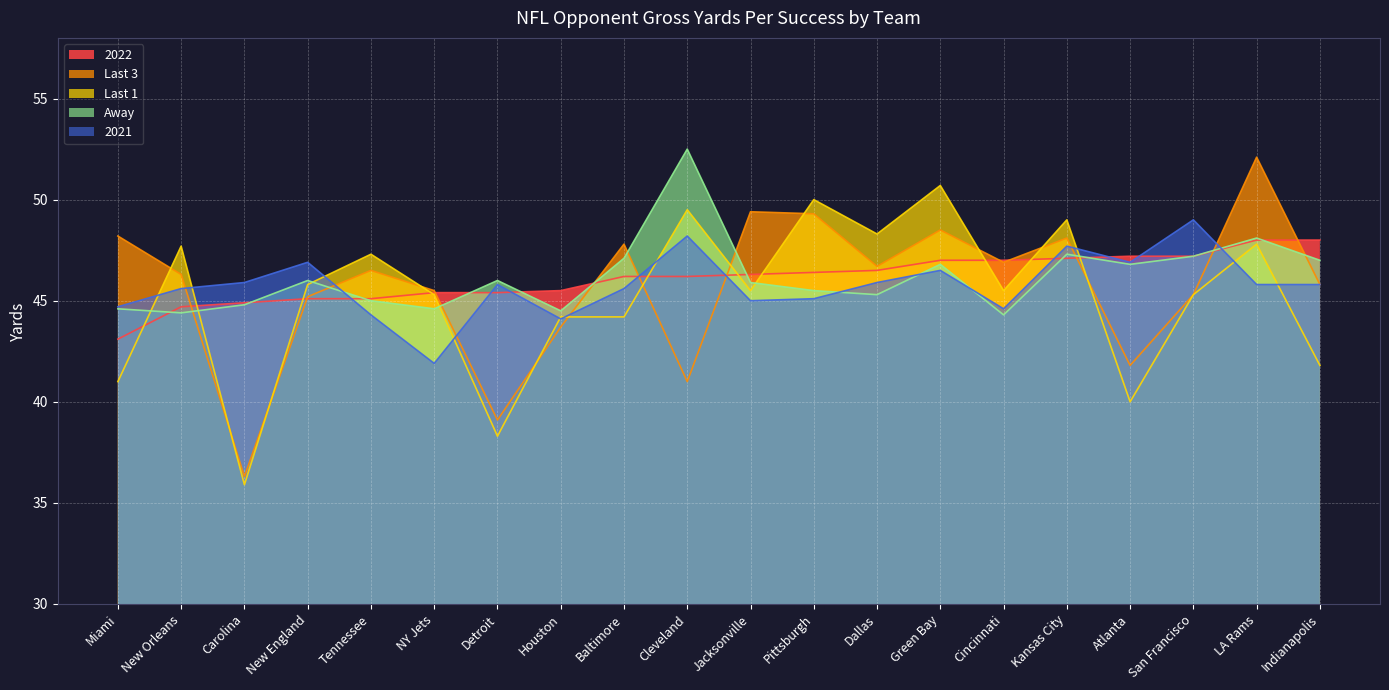

Where does the Last 1 series first go above 45?

New Orleans